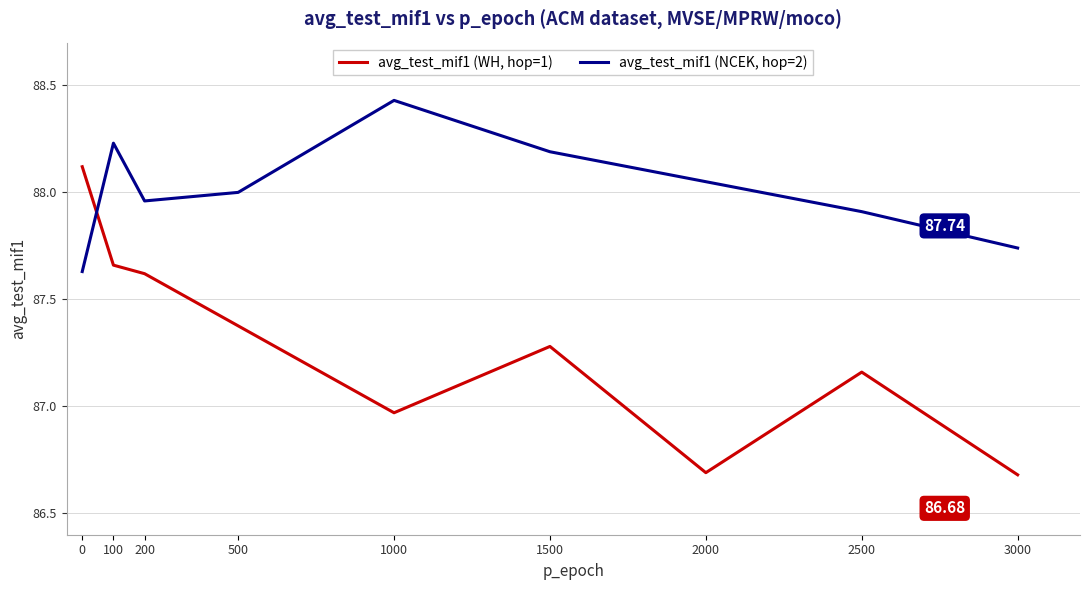

The avg_test_mif1 (NCEK, hop=2) series shows 34.7 at 100. True or false?

False